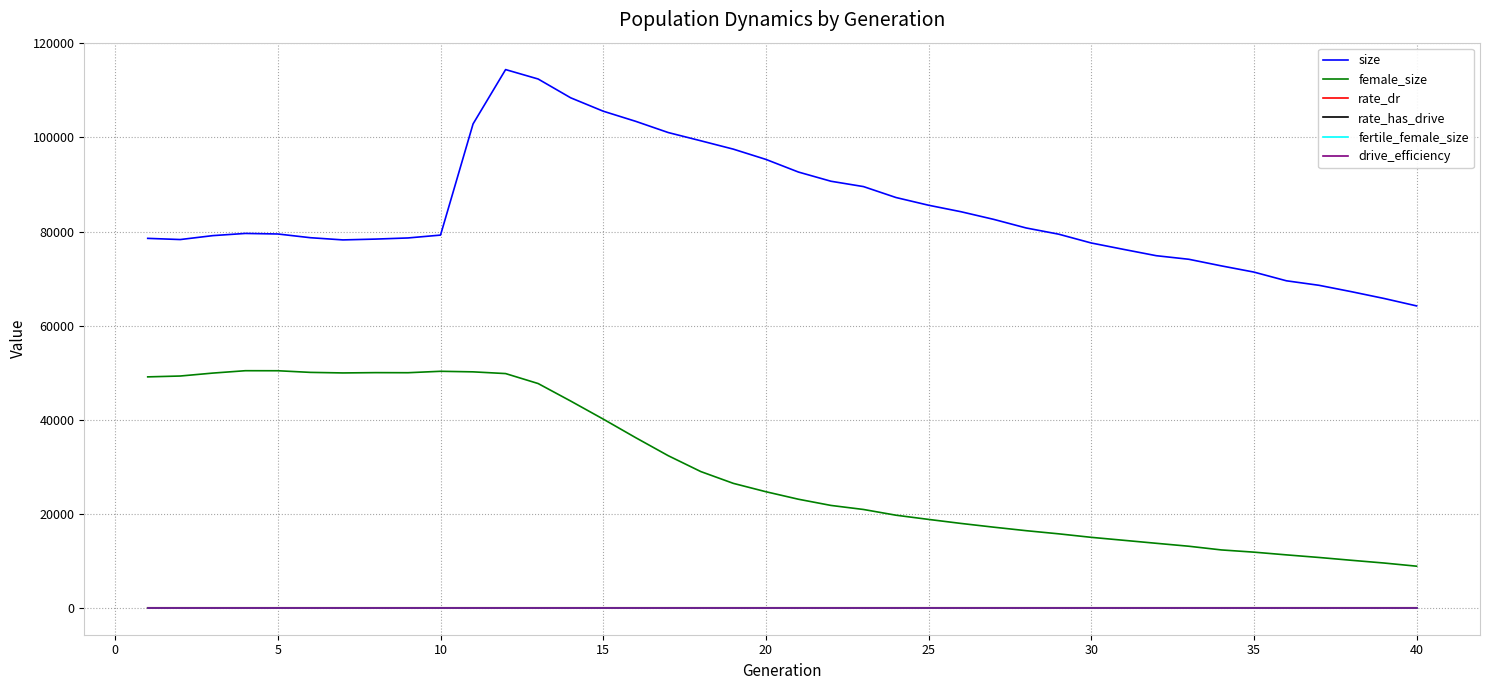

What are all the series names shown in the legend?

size, female_size, rate_dr, rate_has_drive, fertile_female_size, drive_efficiency